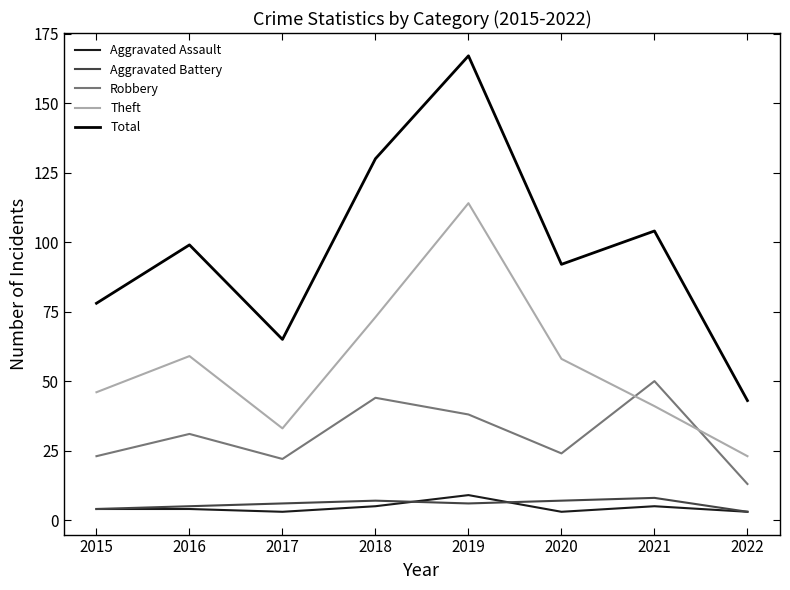

The value of Aggravated Assault at 2018 is 5. True or false?

True